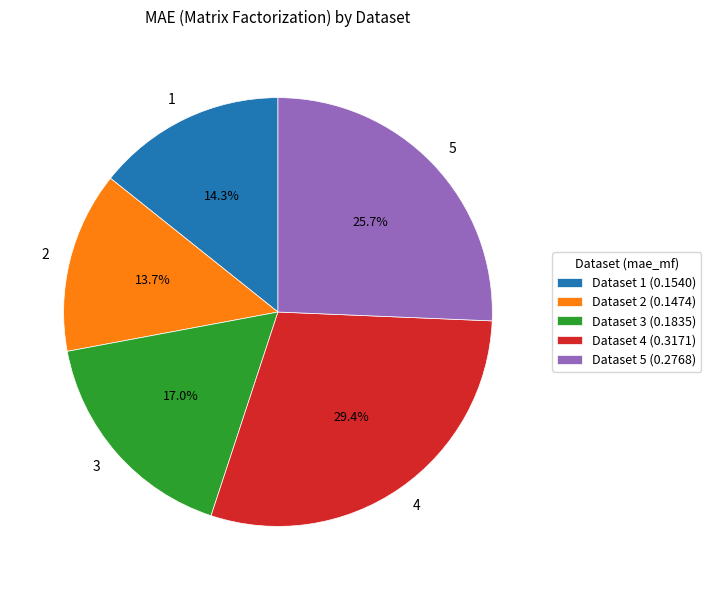

Is there any slice that represents more than half of the pie?

No